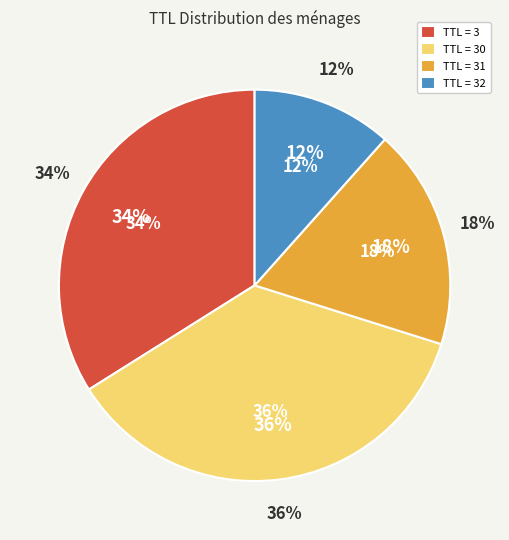

Does 30 account for over 50% of the chart?

No